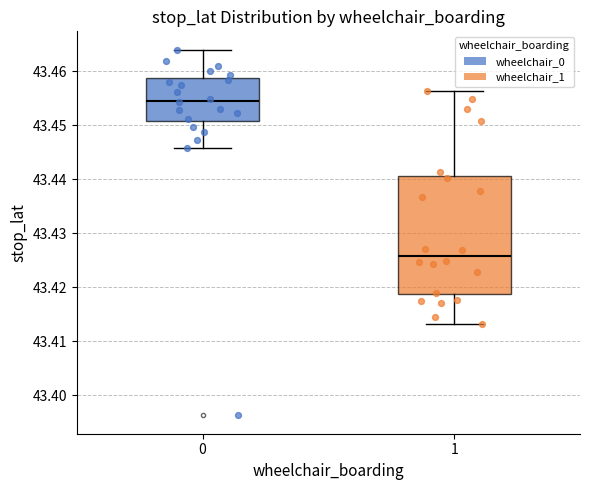

Where is the lower edge of the box at x = 1 on the y-axis? The values are not printed on the chart, so give them approximately, as read against the axis.

43.419